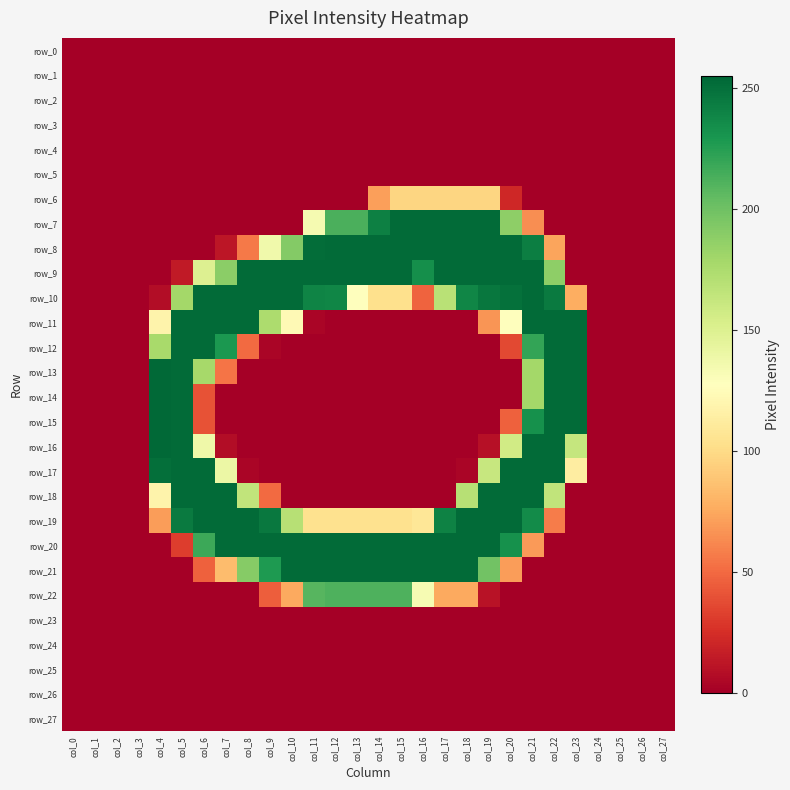

Which series has the largest total across all categories?

row_9